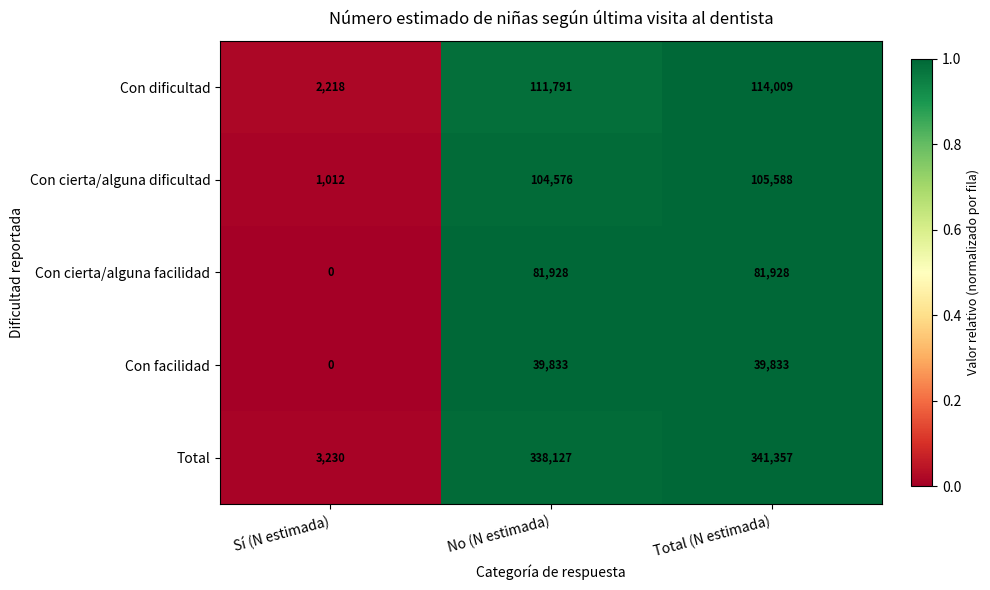

At which label is Con cierta/alguna dificultad closest to 53300?

No (N estimada)